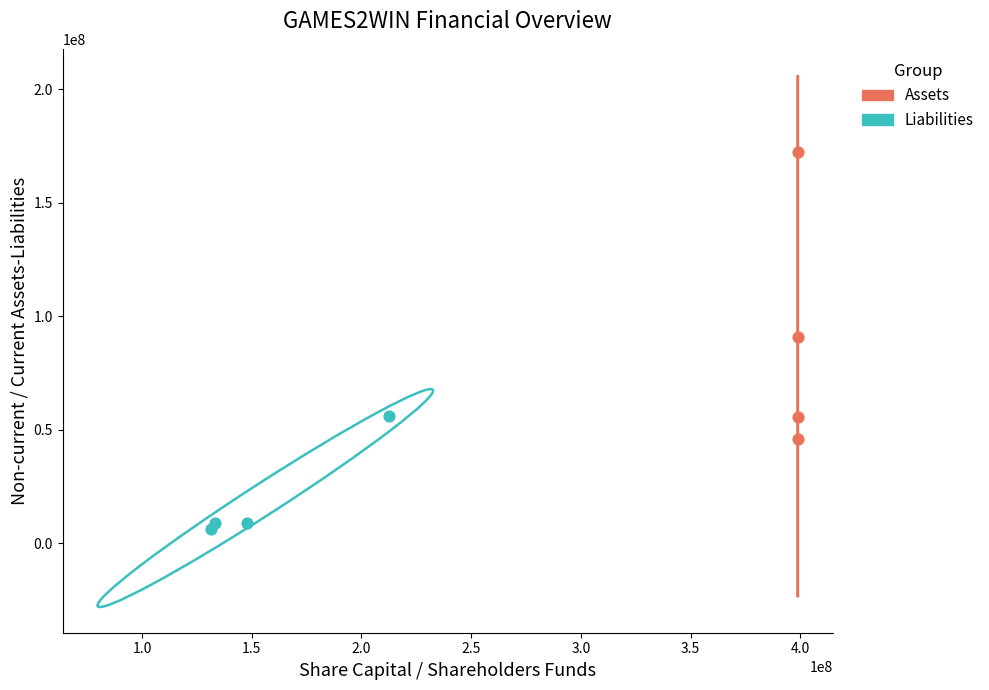

Which series reaches the maximum Y coordinate?

Assets